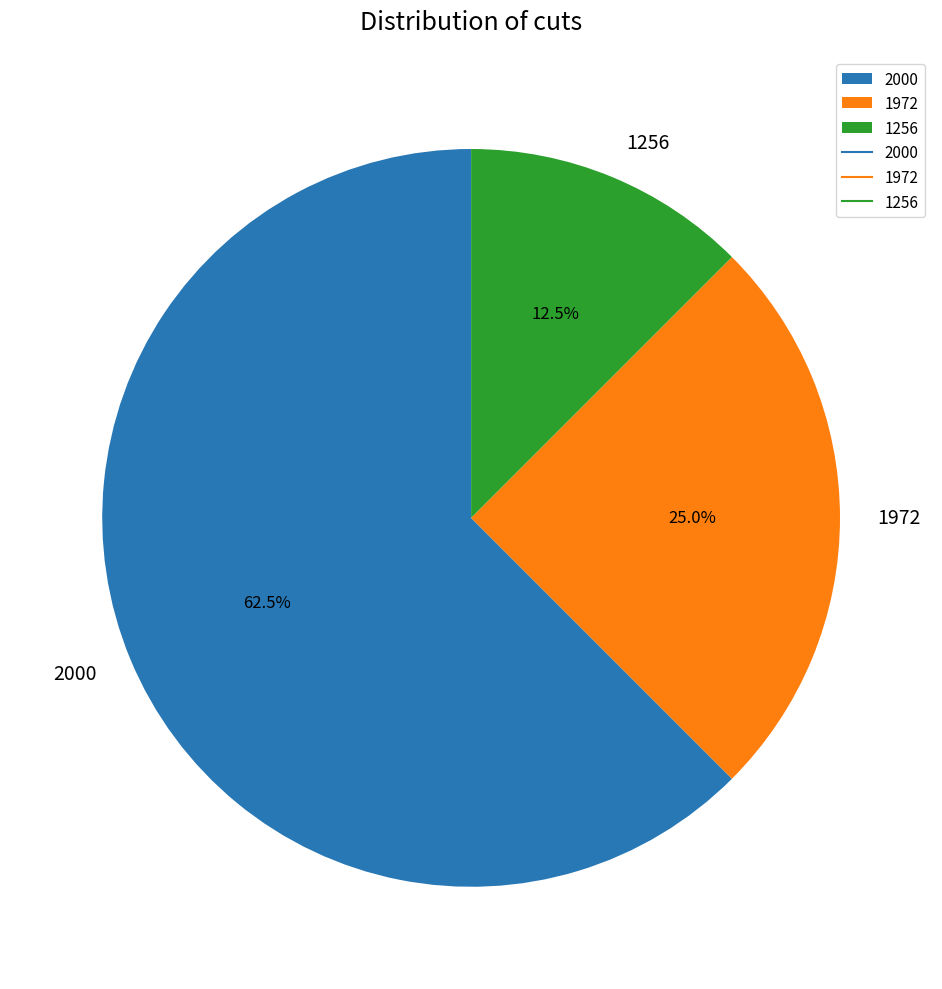

The 1972 slice represents 25% of the pie. True or false?

True